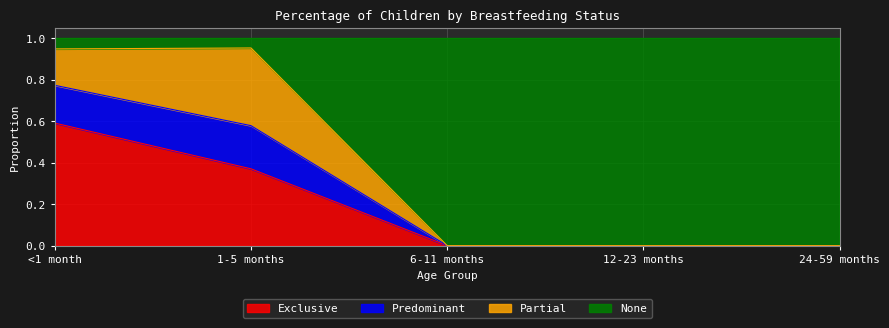

At which label does Exclusive reach its peak?

<1 month